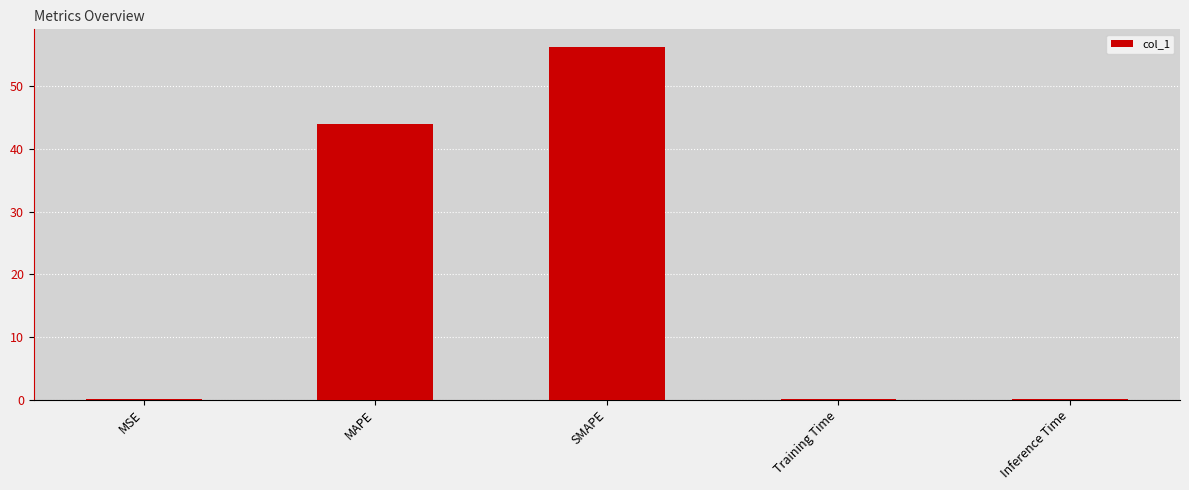

Which category has the highest value across all series?

SMAPE